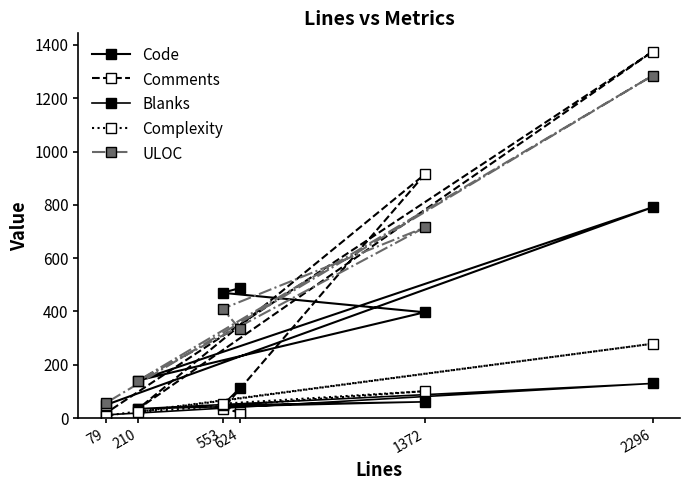

What is the value of the Code point at the 2nd from the left?

470